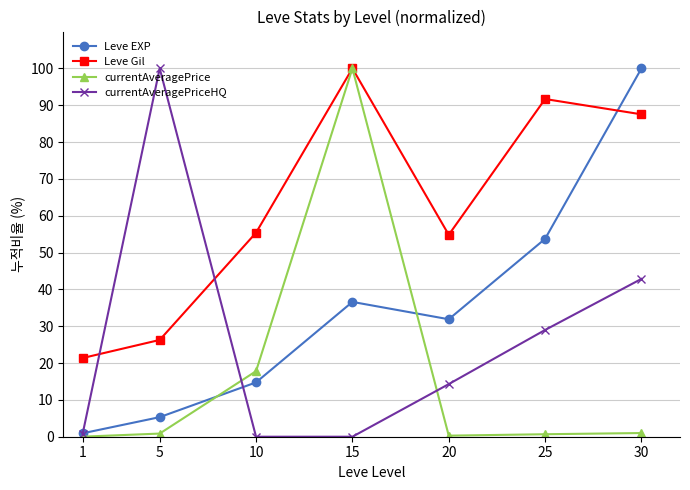

What is the maximum value shown in the chart?

100.0